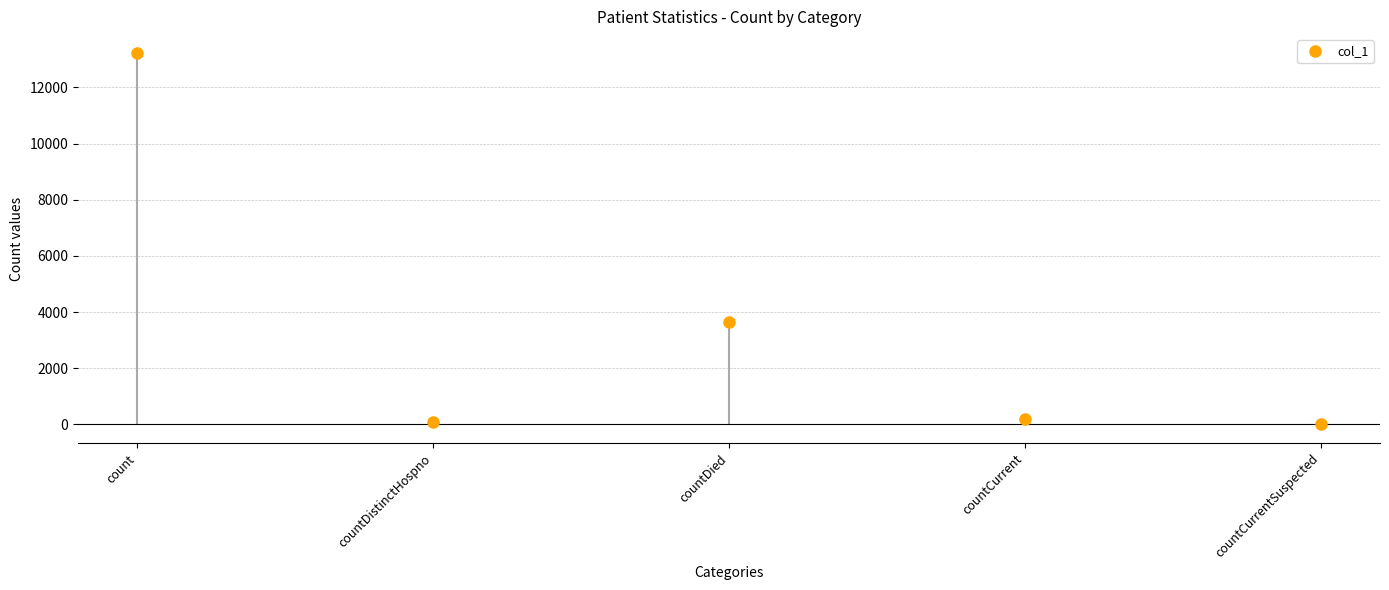

What is the sum of the values at countDied and count?

16884